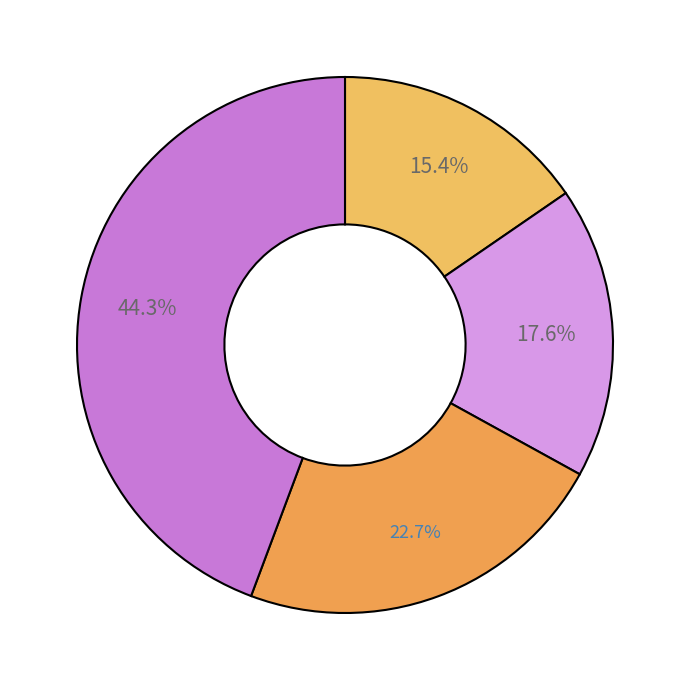

How many slices are in this pie chart?

4